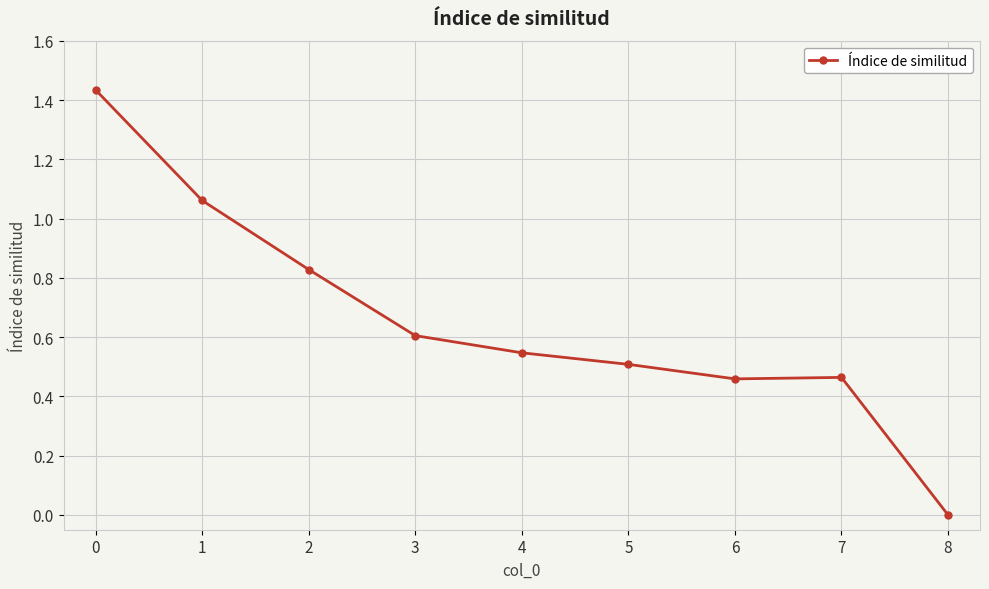

What is the difference between the second highest and second lowest values?

0.6